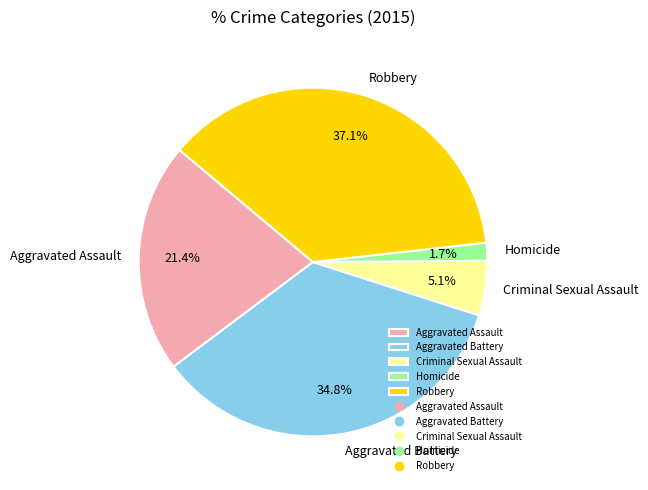

To the nearest percent, what is the difference between the Criminal Sexual Assault and Homicide slice percentages?

3%